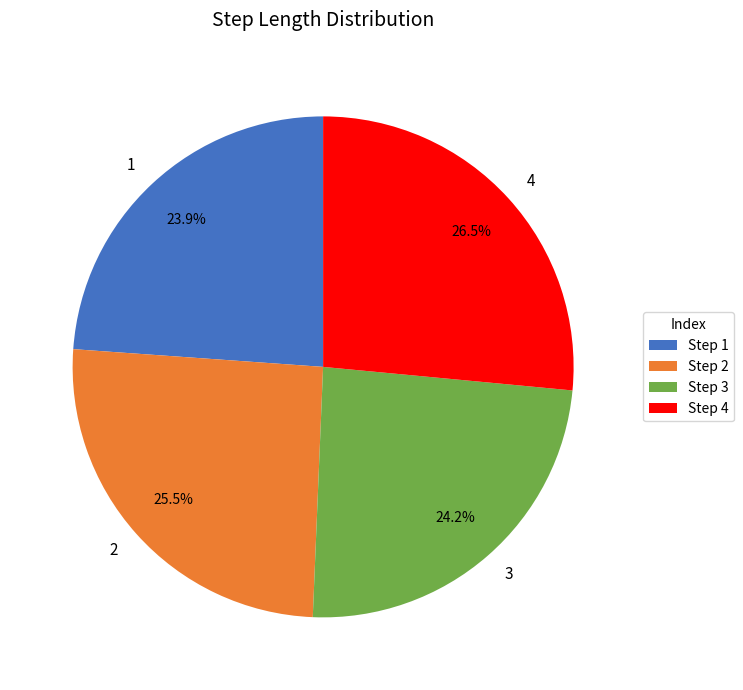

Combined, do 3 and 4 account for over 50%?

Yes